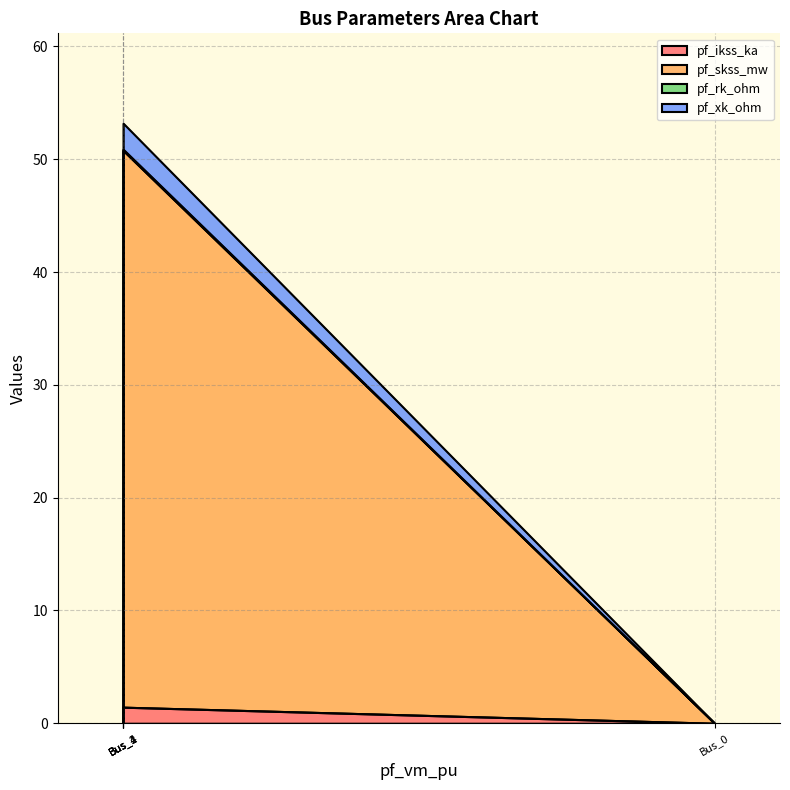

Between Bus_3 and Bus_4, which is larger?

Bus_3